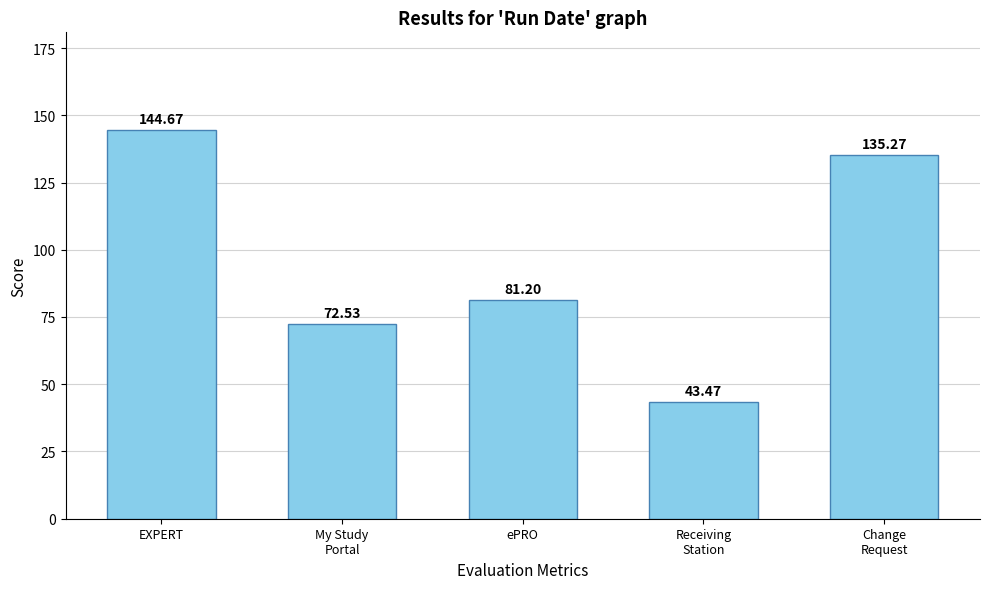

List the labels in order of value, smallest first.

Receiving
Station, My Study
Portal, ePRO, Change
Request, EXPERT